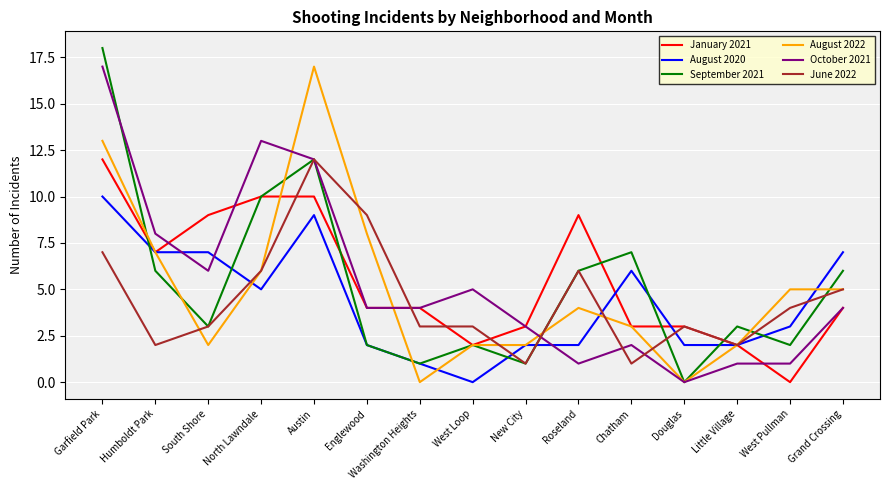

Reading right to left, what are all the values shown in this chart?

January 2021: Grand Crossing=4	West Pullman=0	Little Village=2	Douglas=3	Chatham=3	Roseland=9	New City=3	West Loop=2	Washington Heights=4	Englewood=4	Austin=10	North Lawndale=10	South Shore=9	Humboldt Park=7	Garfield Park=12
August 2020: Grand Crossing=7	West Pullman=3	Little Village=2	Douglas=2	Chatham=6	Roseland=2	New City=2	West Loop=0	Washington Heights=1	Englewood=2	Austin=9	North Lawndale=5	South Shore=7	Humboldt Park=7	Garfield Park=10
September 2021: Grand Crossing=6	West Pullman=2	Little Village=3	Douglas=0	Chatham=7	Roseland=6	New City=1	West Loop=2	Washington Heights=1	Englewood=2	Austin=12	North Lawndale=10	South Shore=3	Humboldt Park=6	Garfield Park=18
August 2022: Grand Crossing=5	West Pullman=5	Little Village=2	Douglas=0	Chatham=3	Roseland=4	New City=2	West Loop=2	Washington Heights=0	Englewood=8	Austin=17	North Lawndale=6	South Shore=2	Humboldt Park=7	Garfield Park=13
October 2021: Grand Crossing=4	West Pullman=1	Little Village=1	Douglas=0	Chatham=2	Roseland=1	New City=3	West Loop=5	Washington Heights=4	Englewood=4	Austin=12	North Lawndale=13	South Shore=6	Humboldt Park=8	Garfield Park=17
June 2022: Grand Crossing=5	West Pullman=4	Little Village=2	Douglas=3	Chatham=1	Roseland=6	New City=1	West Loop=3	Washington Heights=3	Englewood=9	Austin=12	North Lawndale=6	South Shore=3	Humboldt Park=2	Garfield Park=7